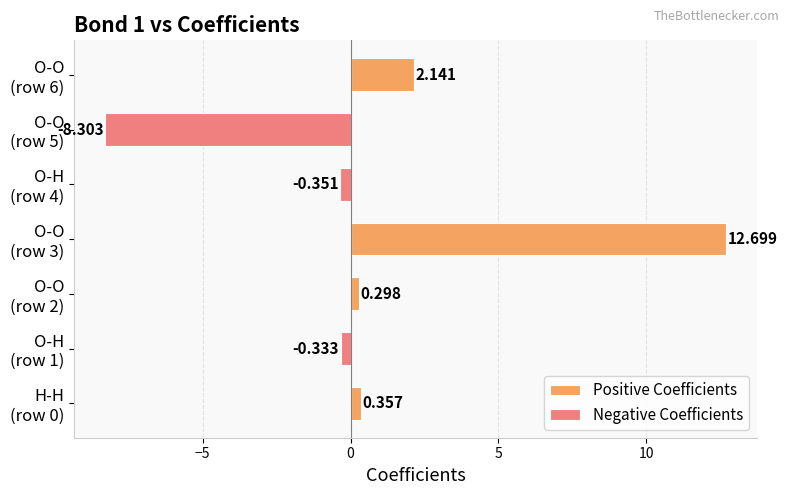

The value of Positive Coefficients at O-H (row 4) is -5.4. True or false?

False